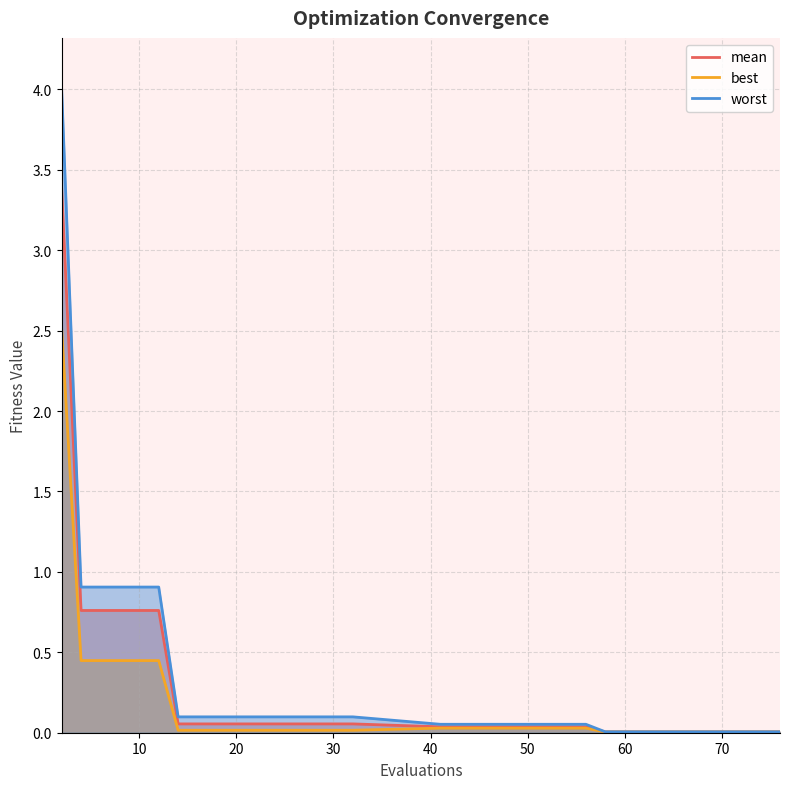

Which series has the largest range (max minus min)?

worst